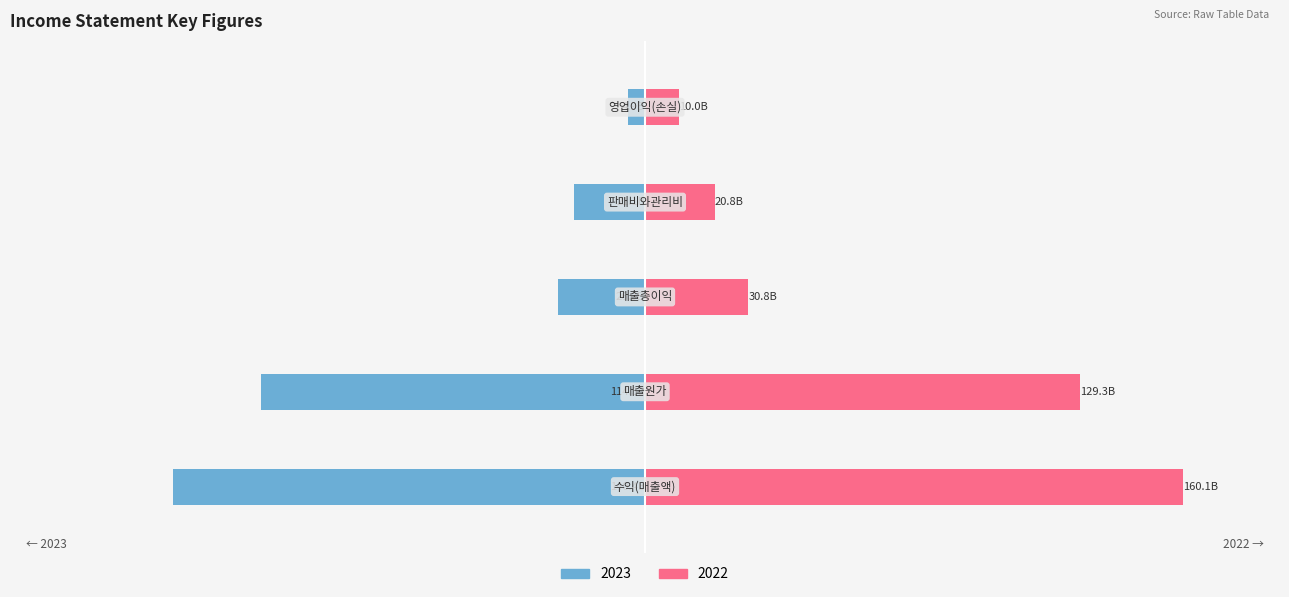

How many values in the 2022 series exceed 30785664593?

2